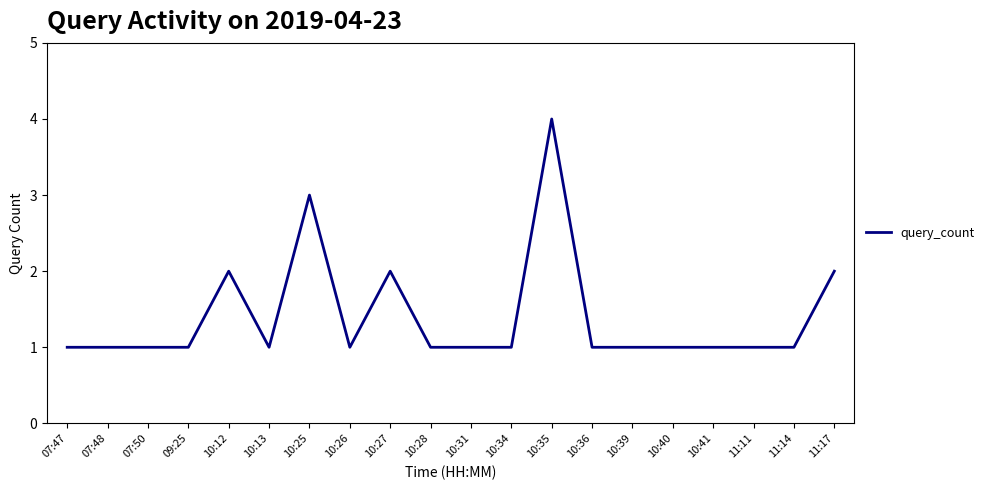

What is the maximum value shown in the chart?

4